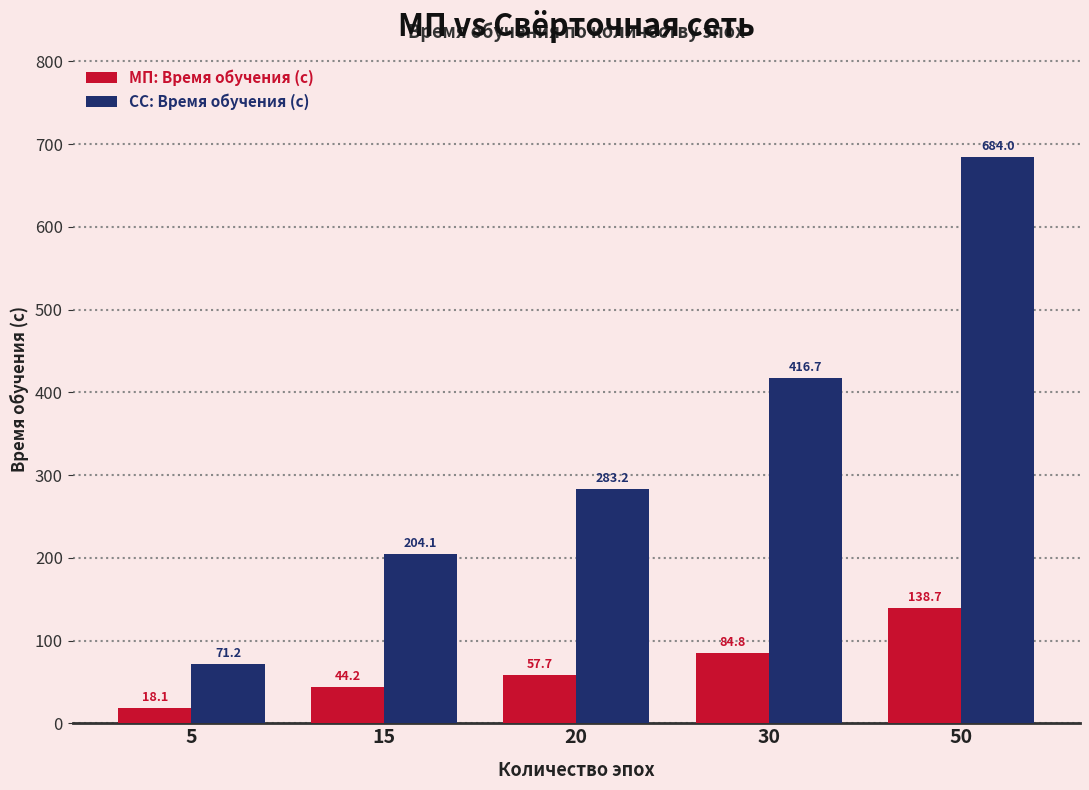

How many bars are there in each group?

2